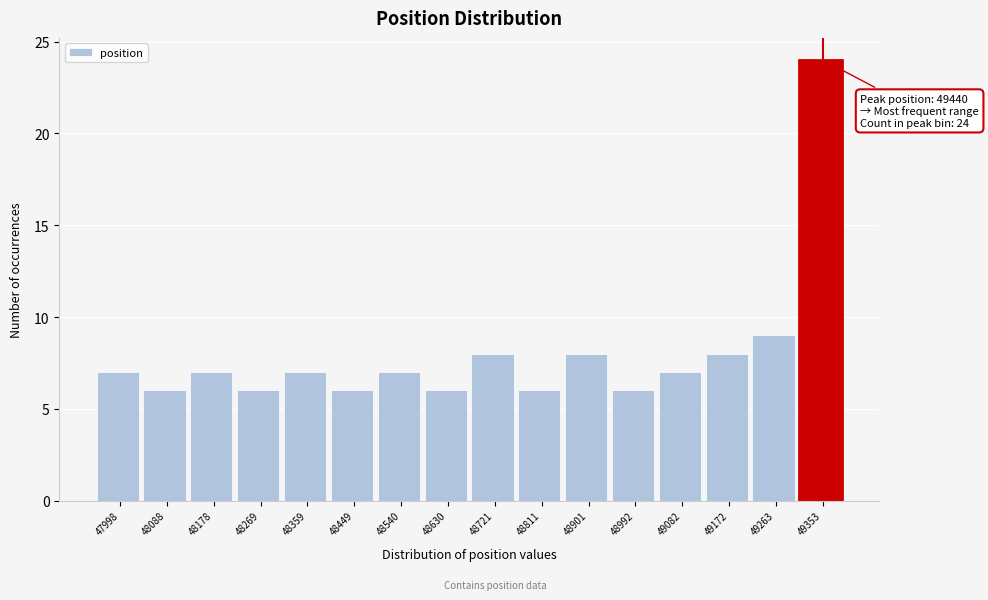

Reading left to right, extract all data points from this chart.

7	6	7	6	7	6	7	6	8	6	8	6	7	8	9	24